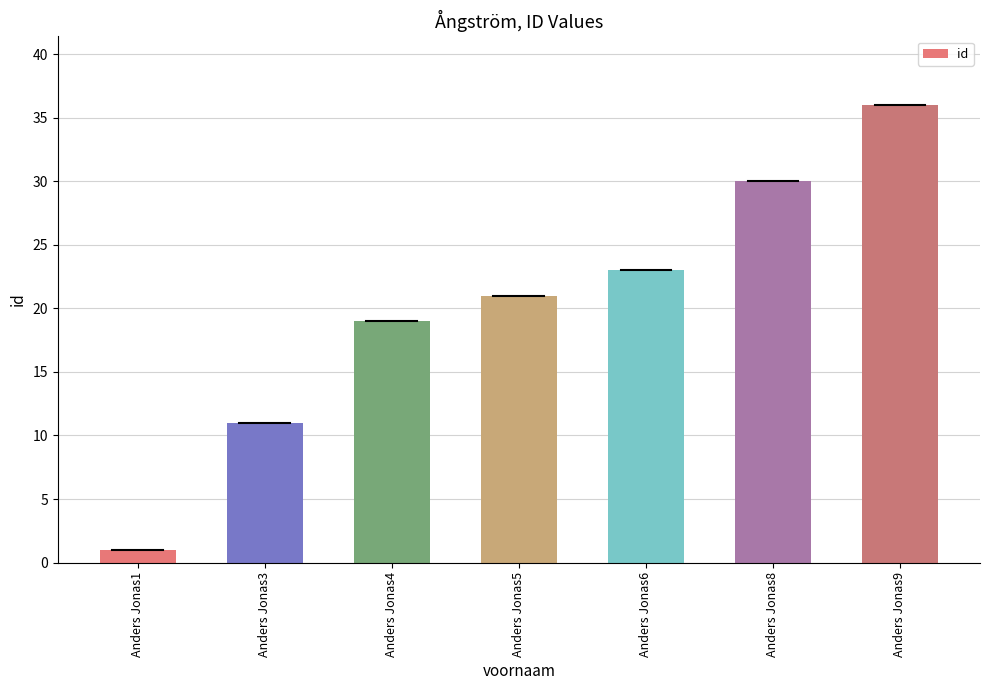

At which label is the value closest to 18?

Anders Jonas4